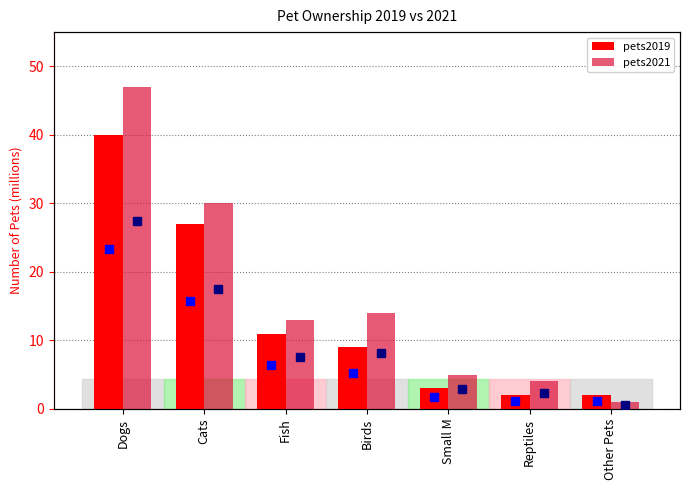

What is the highest value of the pets2021 series?

47